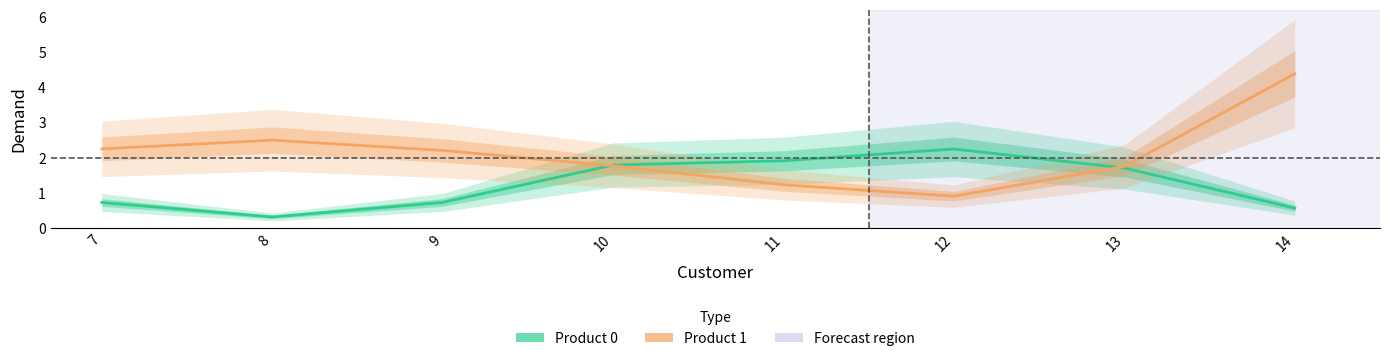

At which label does Product 0 reach its peak?

12